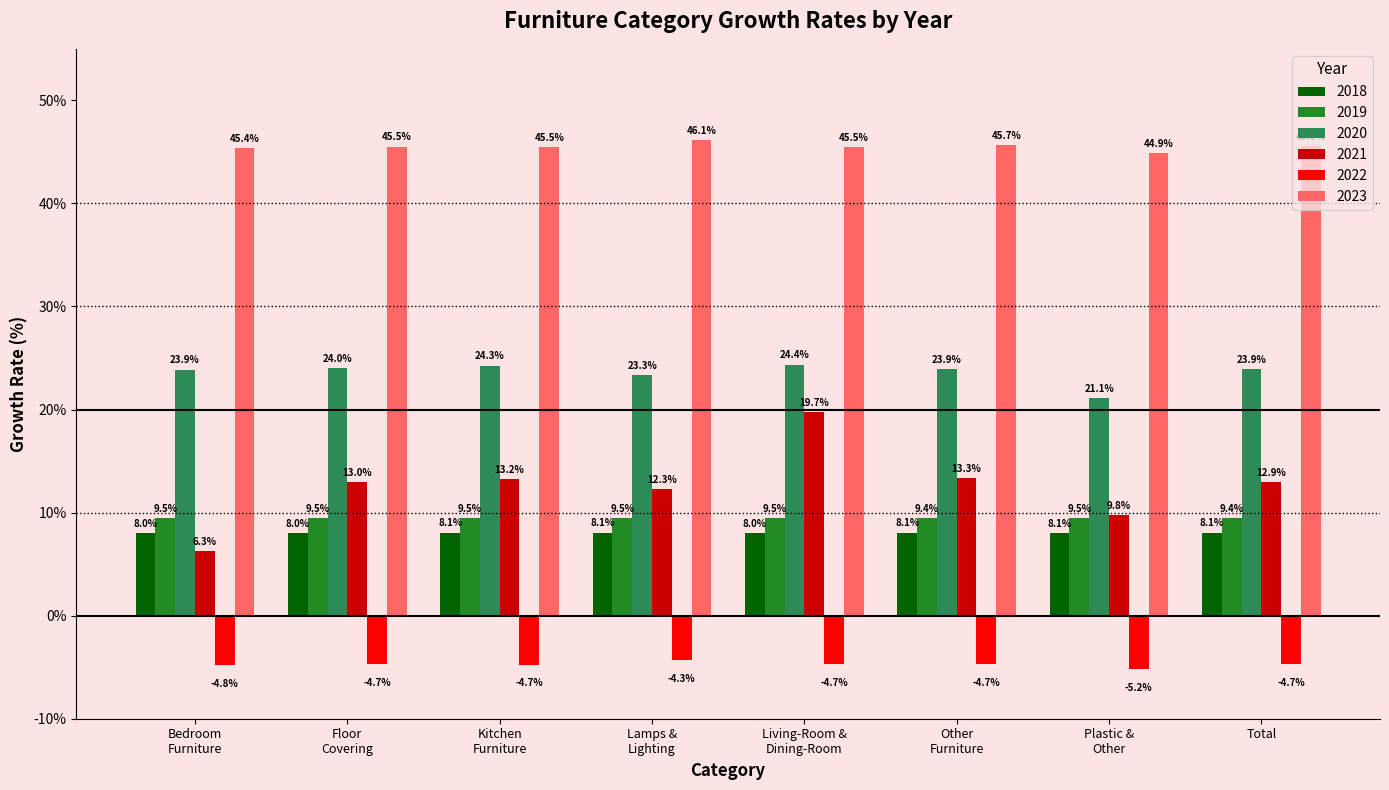

How many bars are there in total?

48